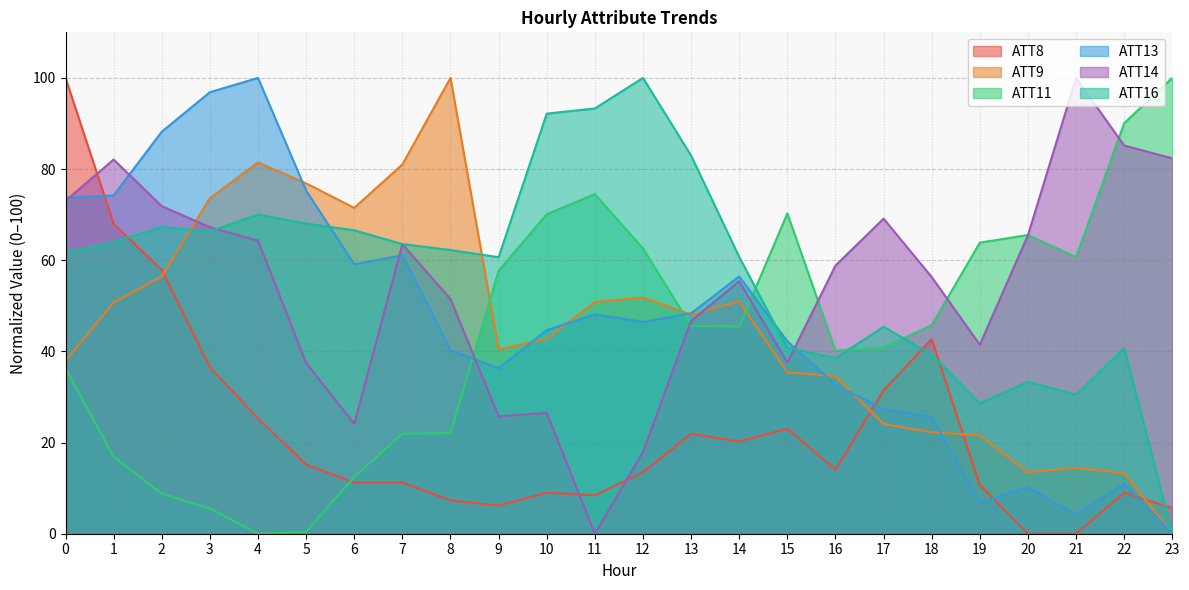

What are all the series names shown in the legend?

ATT8, ATT9, ATT11, ATT13, ATT14, ATT16